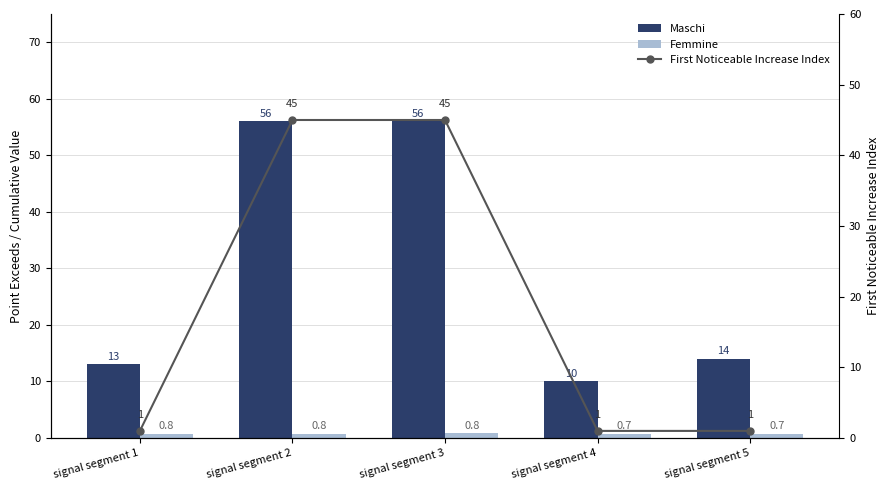

Reading left to right, list all the values displayed in this chart.

Maschi: signal segment 1=13.0	signal segment 2=56.0	signal segment 3=56.0	signal segment 4=10.0	signal segment 5=14.0
Femmine: signal segment 1=0.8	signal segment 2=0.8	signal segment 3=0.8	signal segment 4=0.7	signal segment 5=0.7
First Noticeable Increase Index: signal segment 1=1.0	signal segment 2=45.0	signal segment 3=45.0	signal segment 4=1.0	signal segment 5=1.0